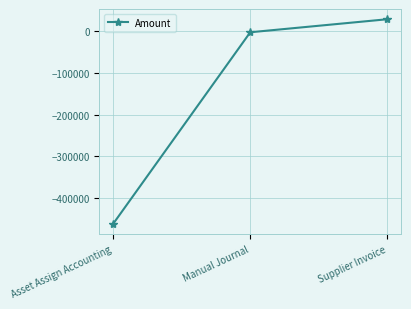

How many values are below zero?

2